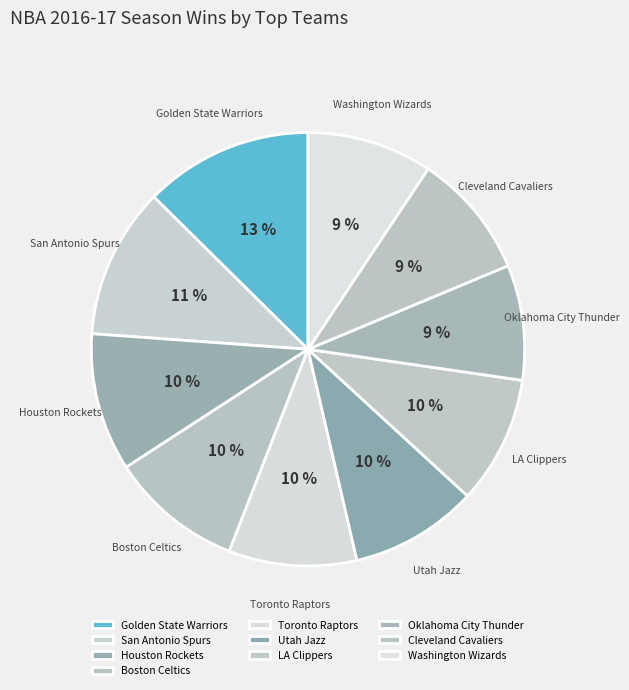

To the nearest percent, what is the average slice percentage?

10%